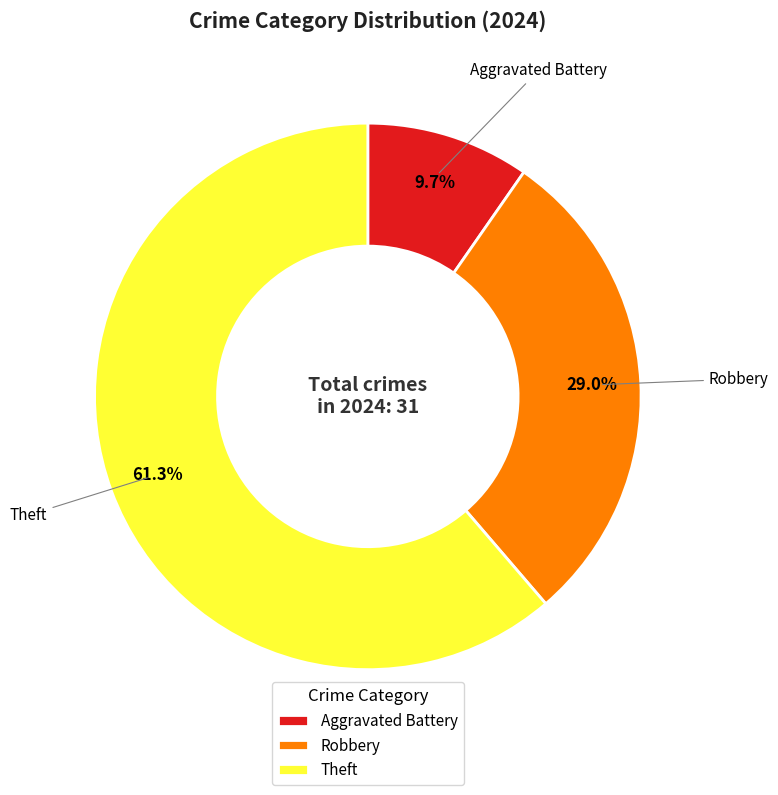

Rank the categories by value from lowest to highest.

Aggravated Battery, Robbery, Theft